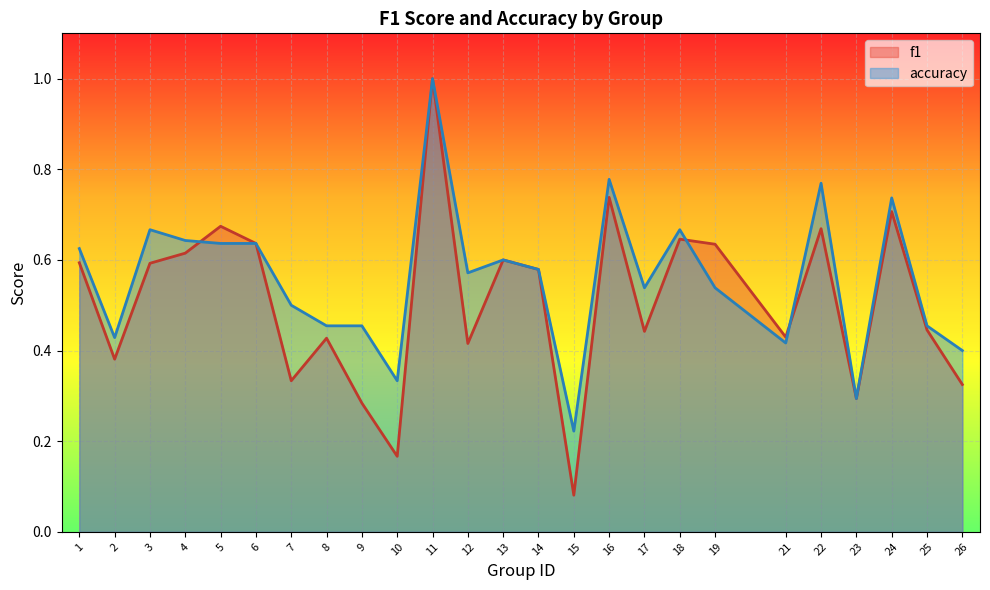

True or false: accuracy has more than 2 interior local peaks.

True